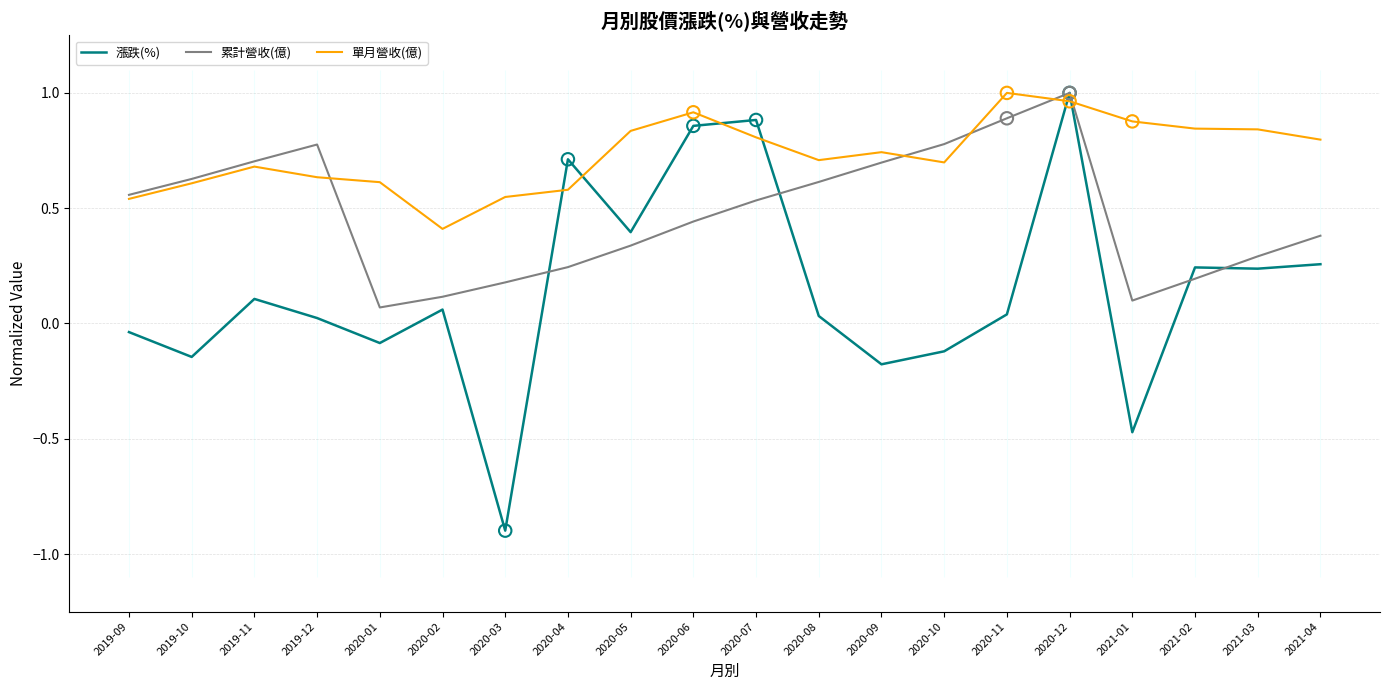

At how many categories does at least one series exceed 0?

20